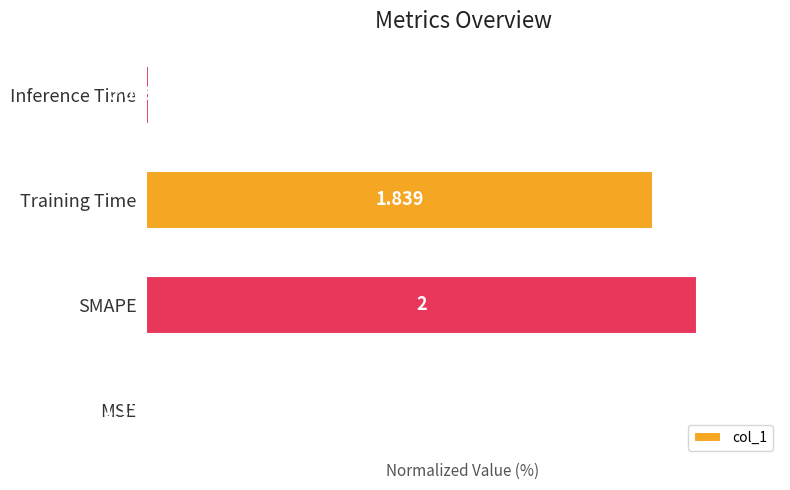

Where is the data nearest to the value 50?

Training Time